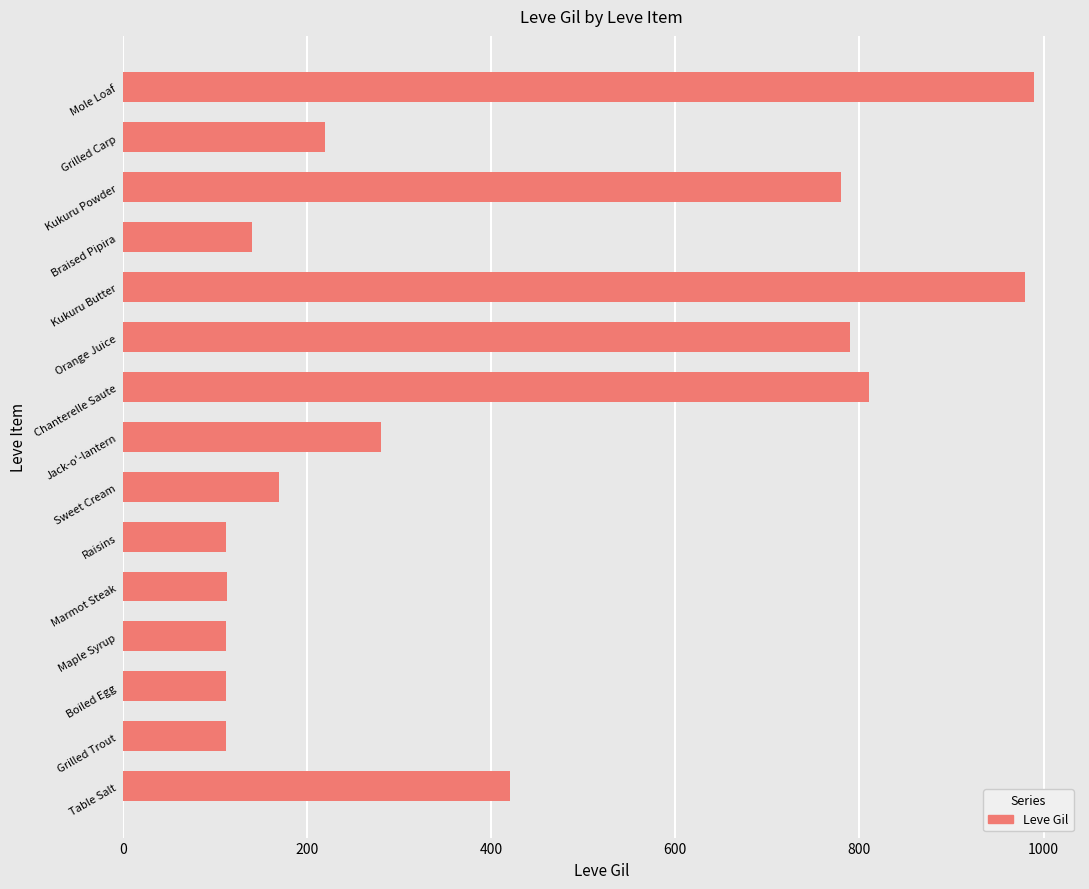

What is the change in value from Chanterelle Saute to Mole Loaf?

+180